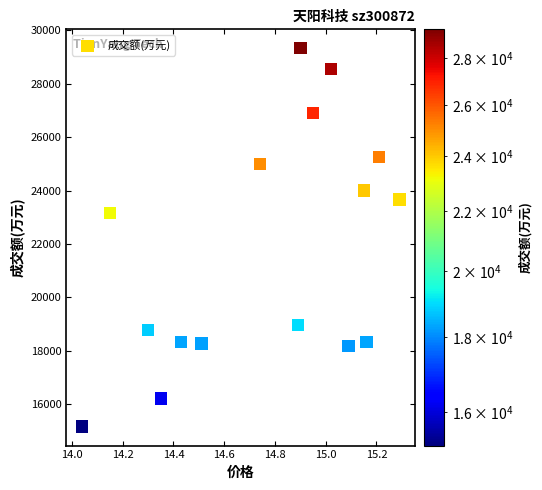

What Y value in the scatter plot is closest to 22245?

23151